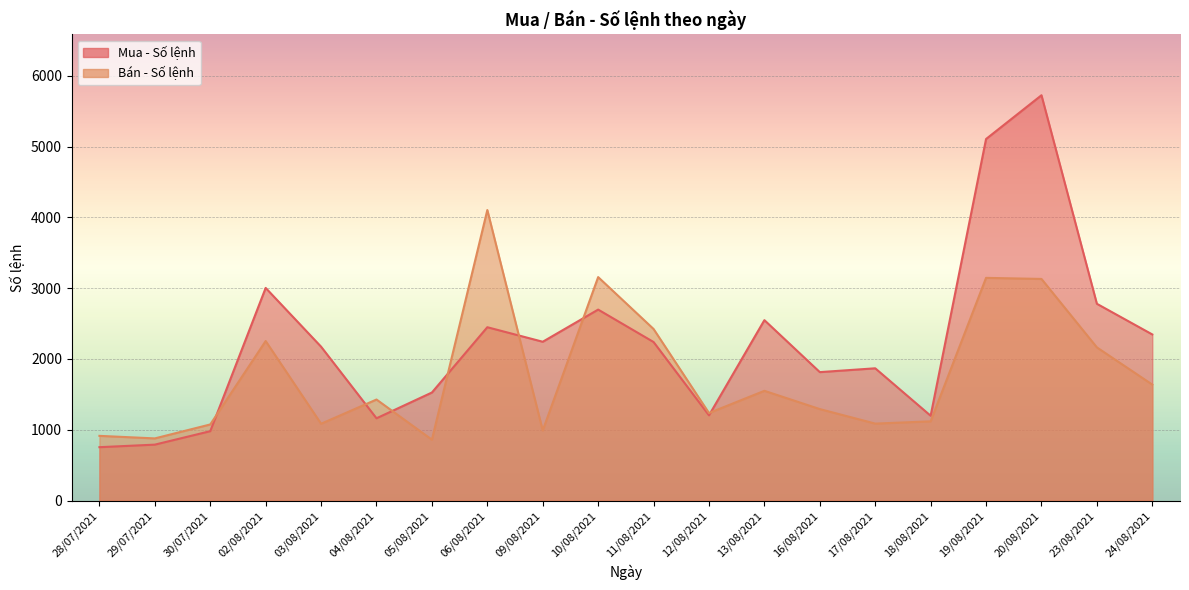

Is the value of Mua - Số lệnh at 17/08/2021 greater than the value of Bán - Số lệnh at 24/08/2021?

Yes